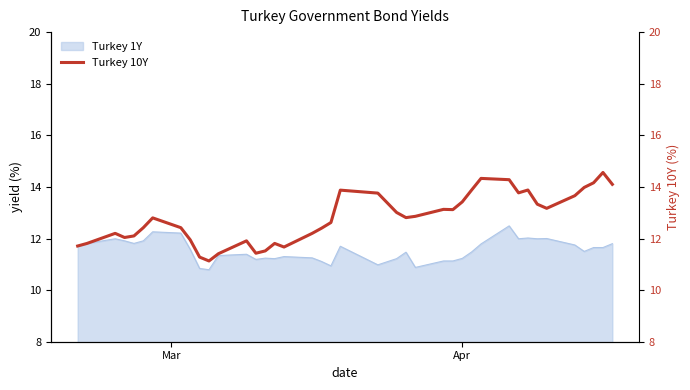

What is the maximum value for Turkey 1Y?

12.5